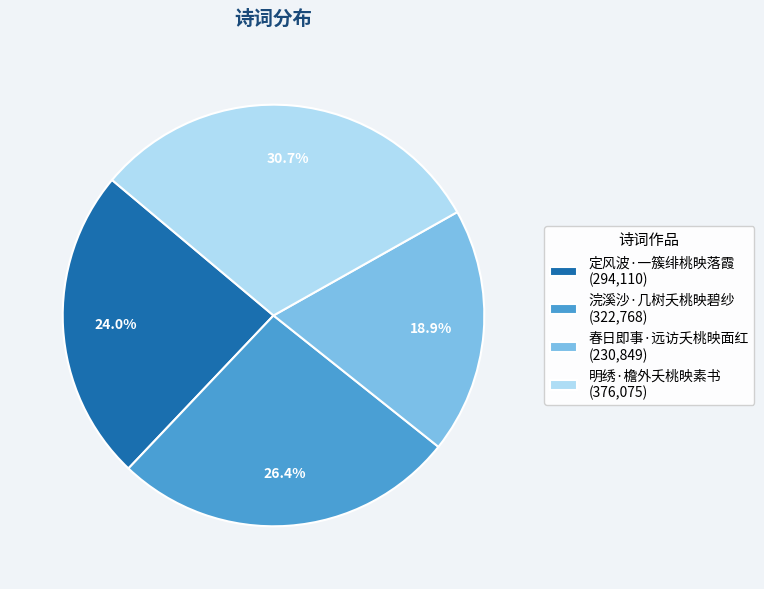

How many segments does this pie chart have?

4